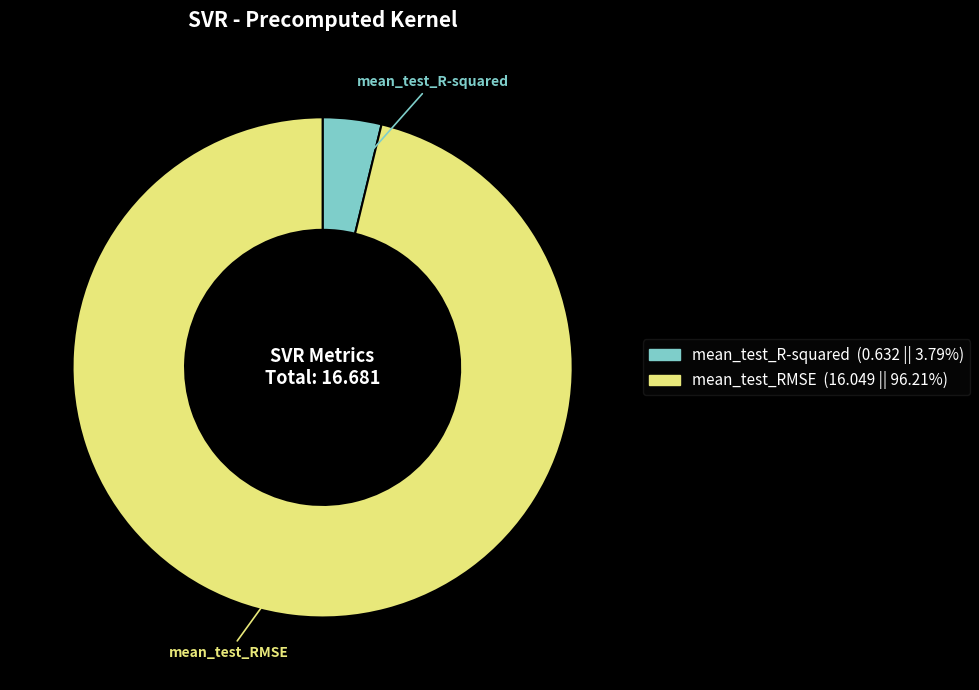

Is there a majority slice in this chart?

Yes